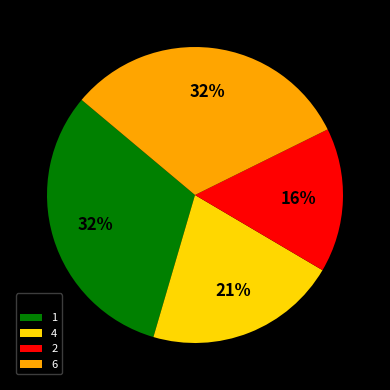

Which has a higher value, 6 or 4?

6